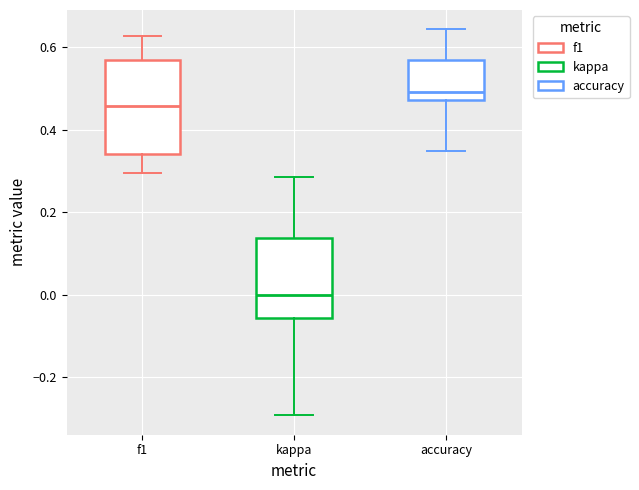

Which box's median line is the highest?

accuracy